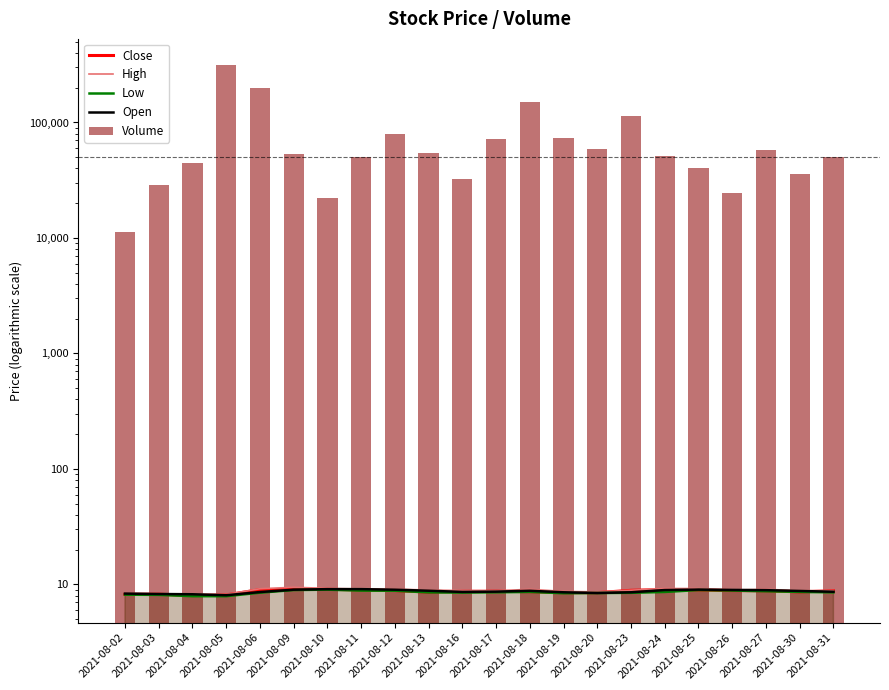

What is the greatest value displayed?

311938.0